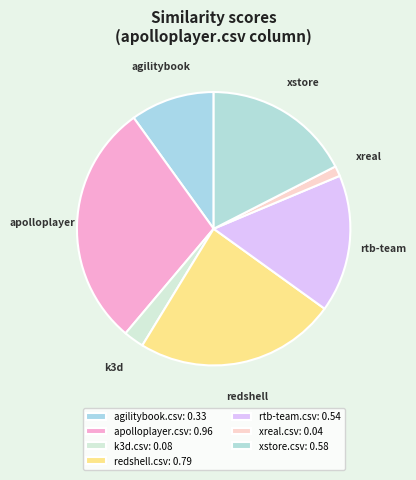

How many slices are in this pie chart?

7